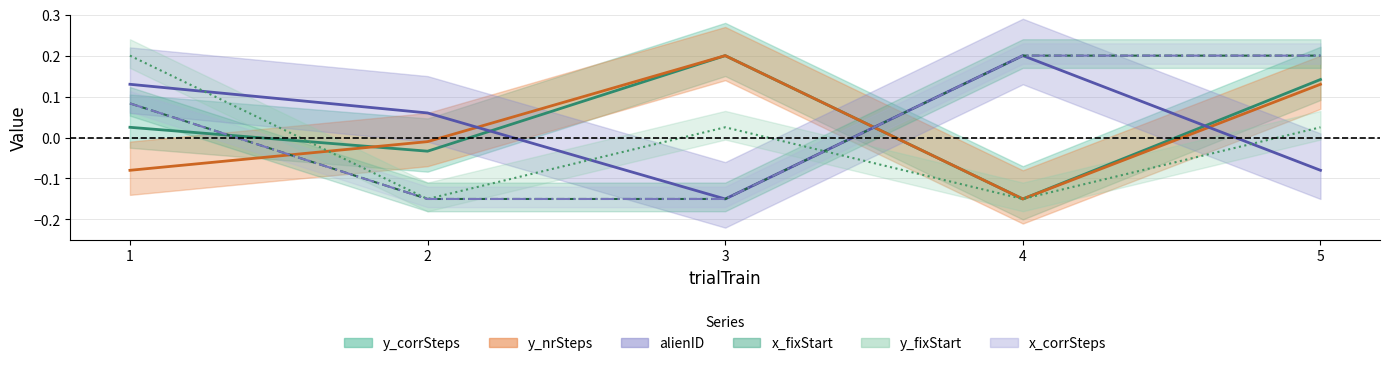

How many values in y_fixStart are below zero?

2